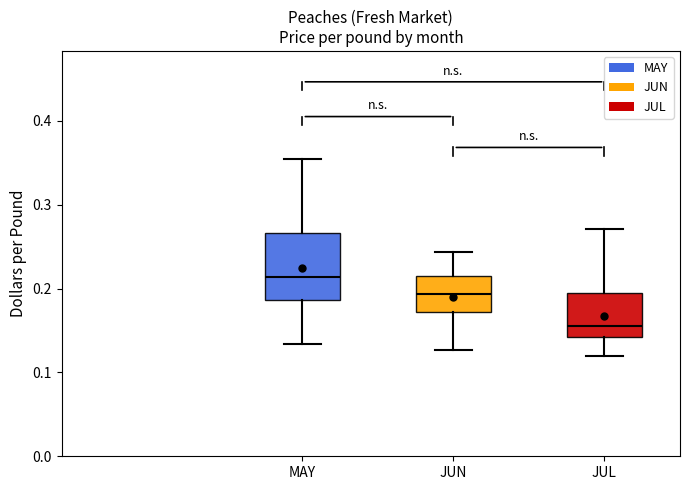

Reading left to right, transcribe this box plot: for each box, give where its median line is, the range the box spans, and where its two whiskers end, as read against the y-axis. The values are not printed on the chart, so give them approximately, as read against the axis.

MAY: median 0.21, box 0.19 to 0.27, whiskers 0.13 to 0.35
JUN: median 0.19, box 0.17 to 0.21, whiskers 0.13 to 0.24
JUL: median 0.16, box 0.14 to 0.19, whiskers 0.12 to 0.27